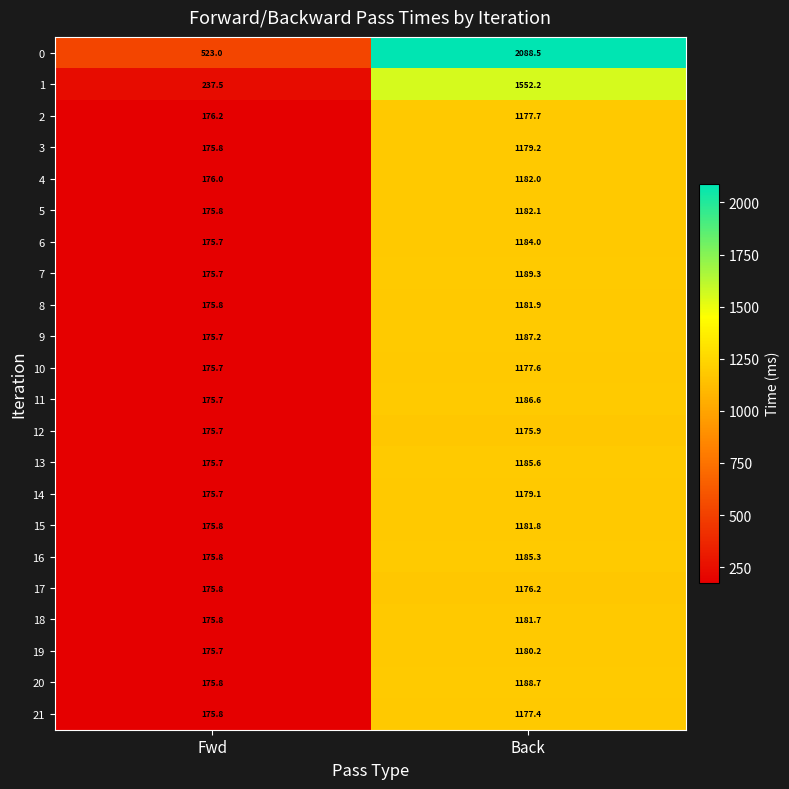

What is the total value across all series at Back?

27280.2